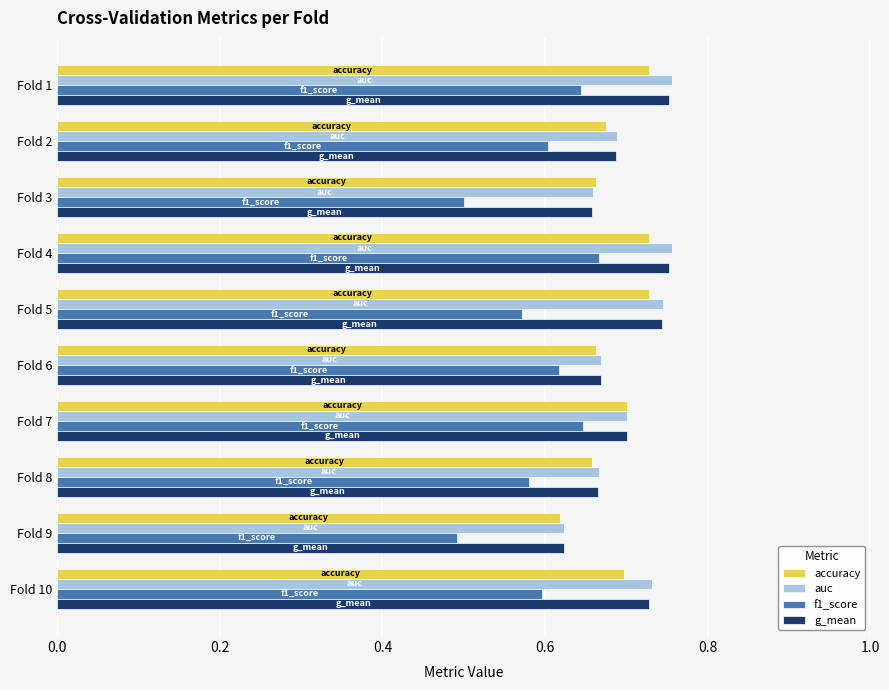

What is the sum of the auc values at Fold 4 and Fold 6?

1.4